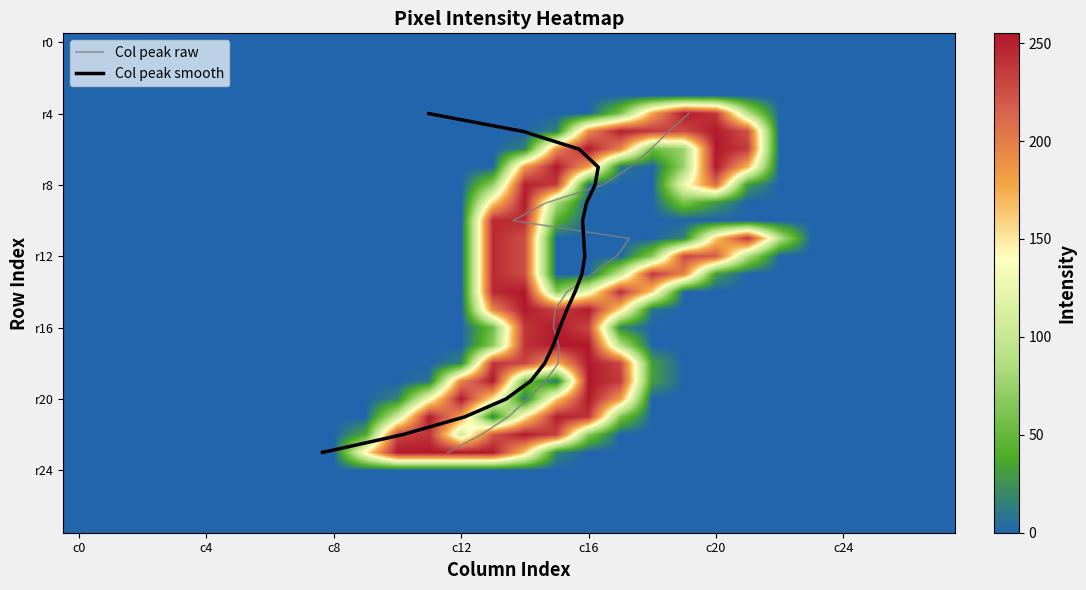

What is the difference between the maximum and minimum values in the r8 series?

251